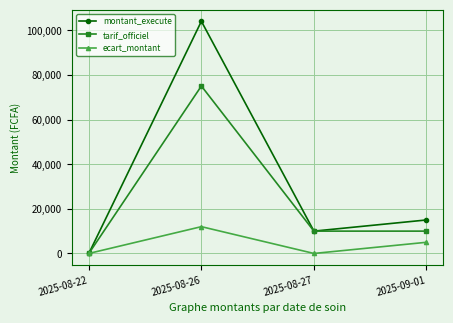

At which label does ecart_montant first exceed 5000?

2025-08-26